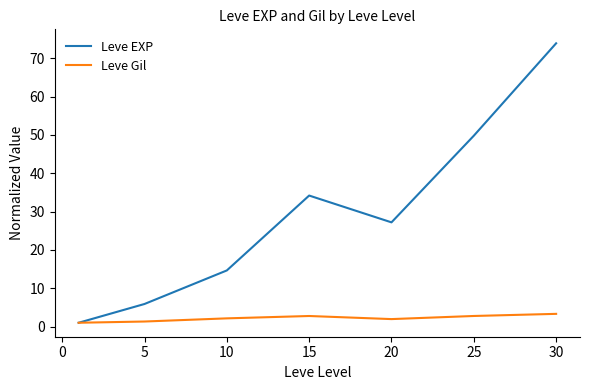

How many lines are shown in the chart?

2